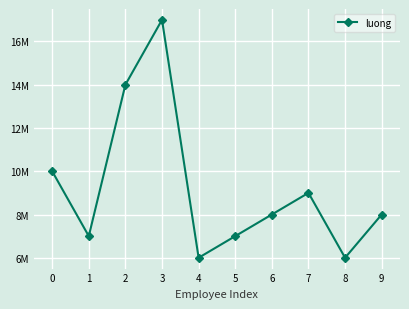

How many data points are less than 8000000?

4